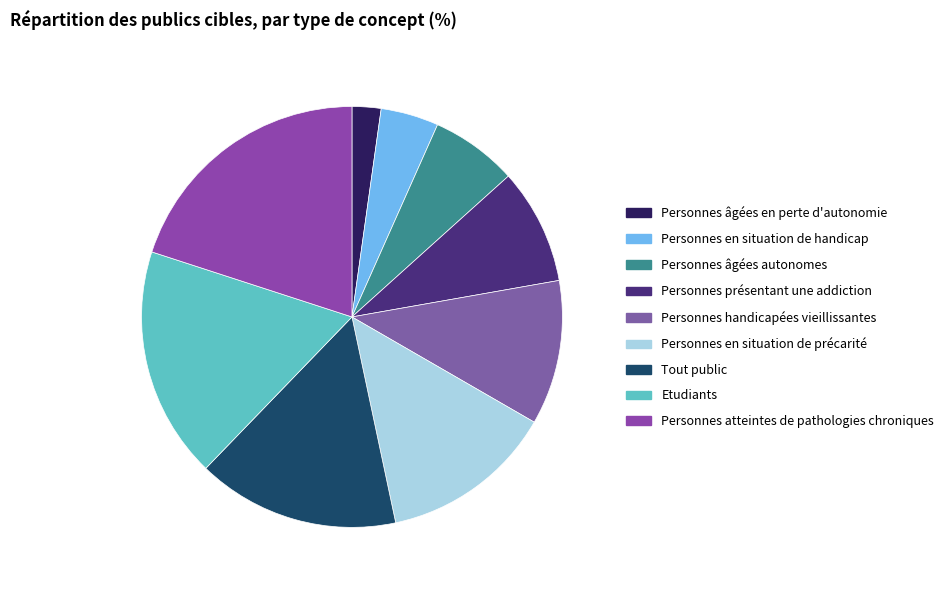

Which slice is the largest?

Personnes atteintes de pathologies chroniques